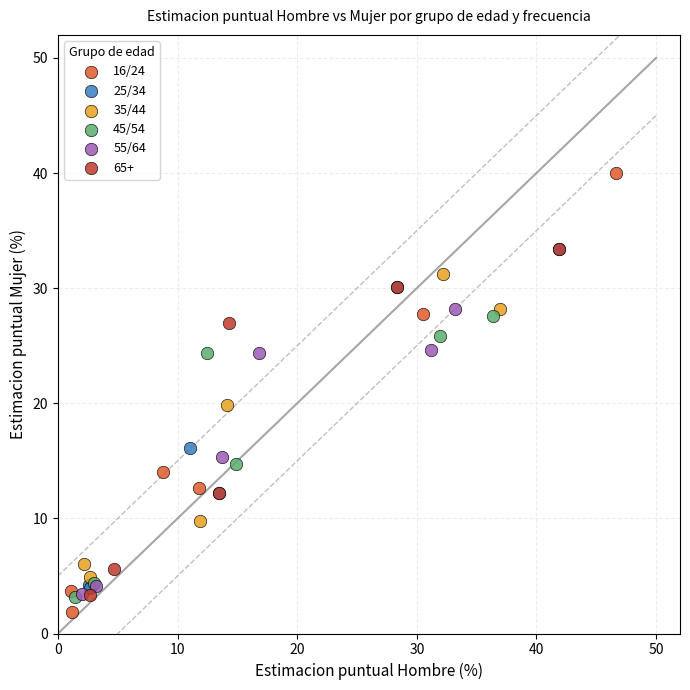

Which series has the largest Y range (max minus min)?

16/24